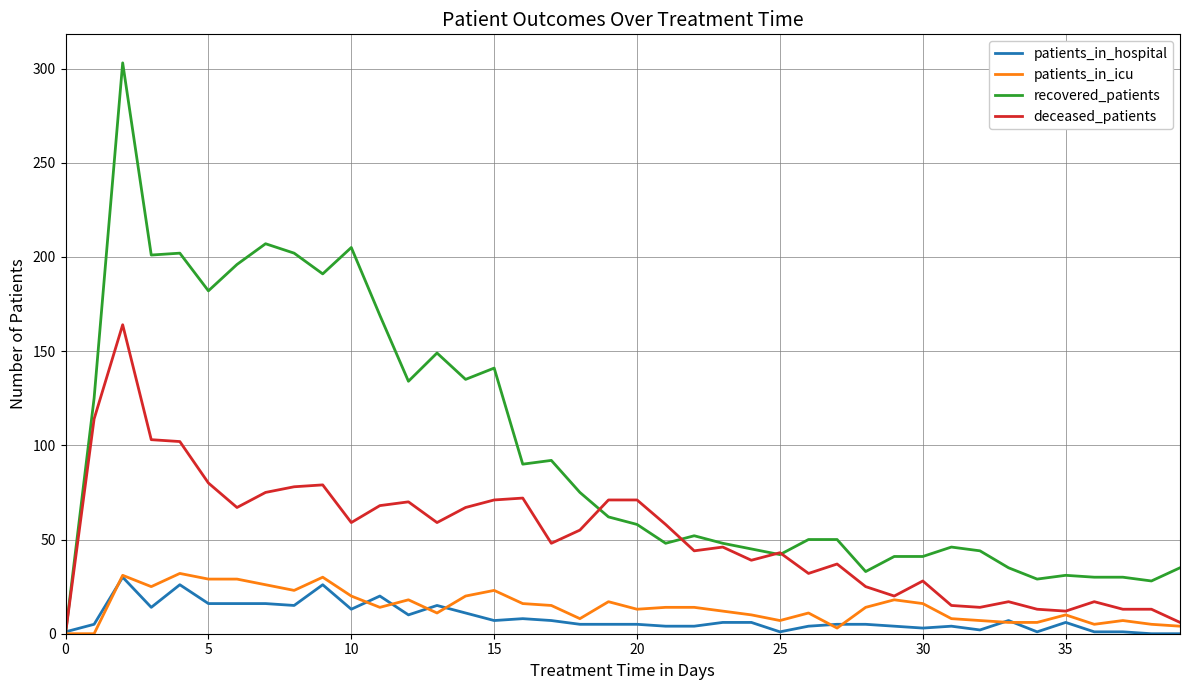

What are all the series names shown in the legend?

patients_in_hospital, patients_in_icu, recovered_patients, deceased_patients